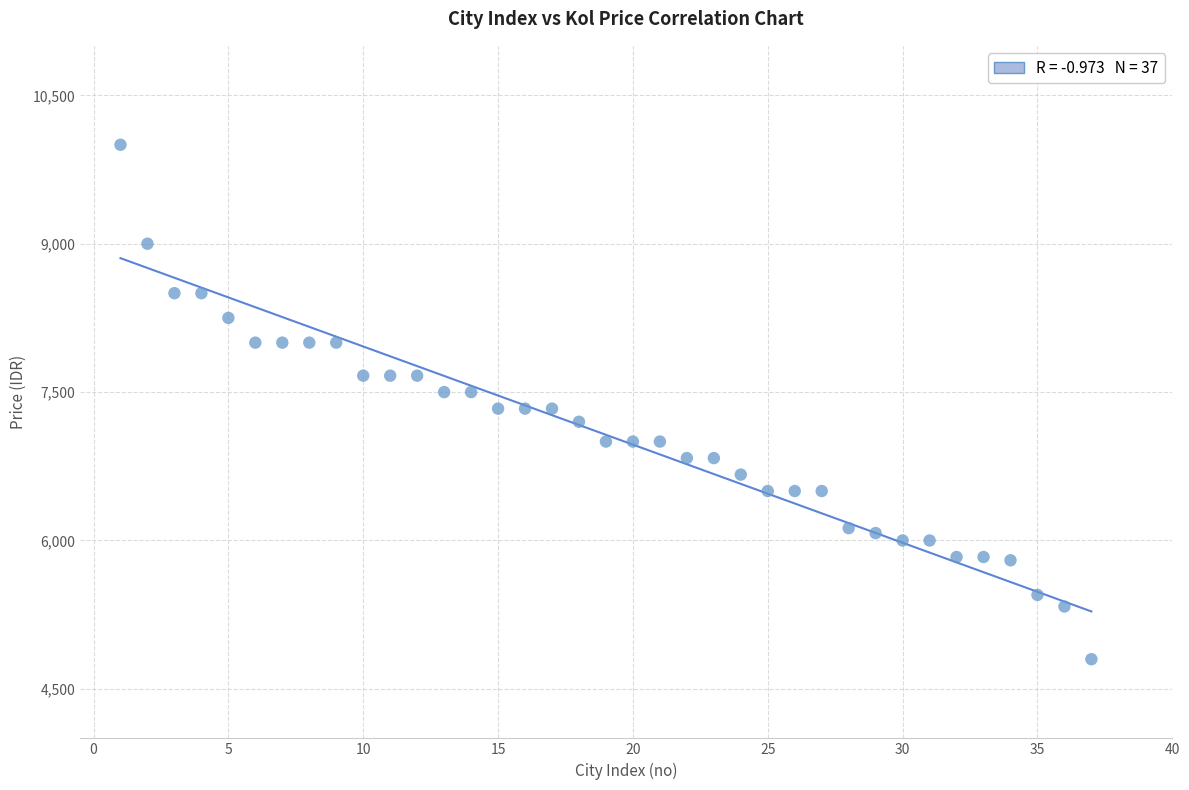

What is the range of Y values (max minus min)?

5200